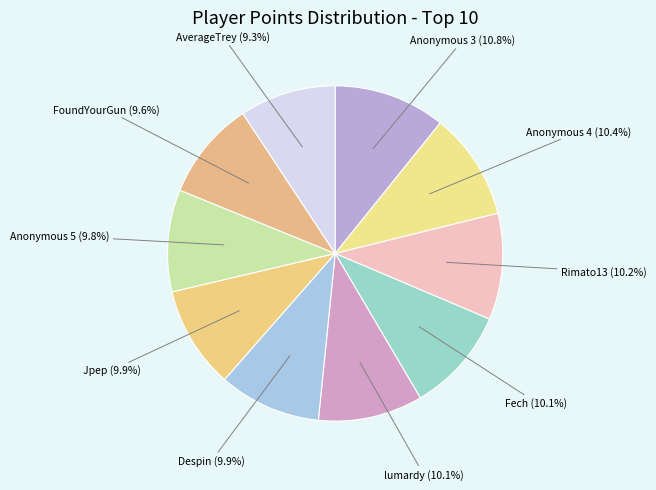

Count the number of slices in the pie.

10